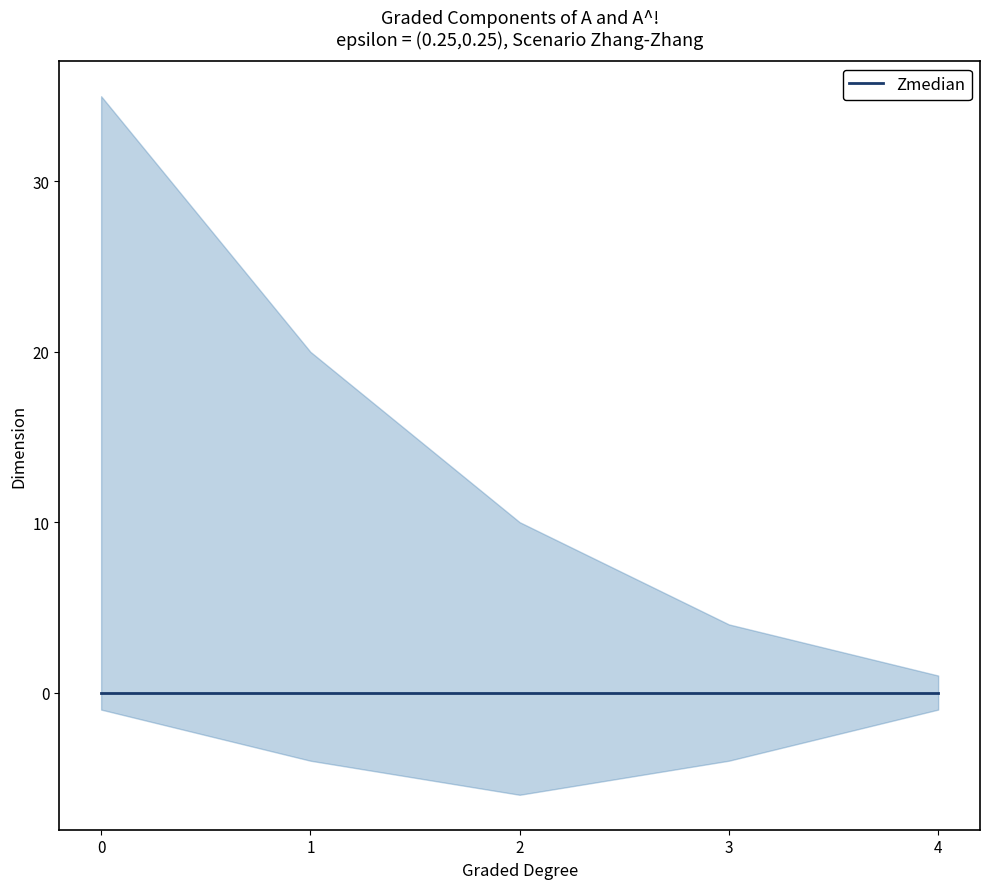

What is the sum of all Dim_A_shriek values?

16